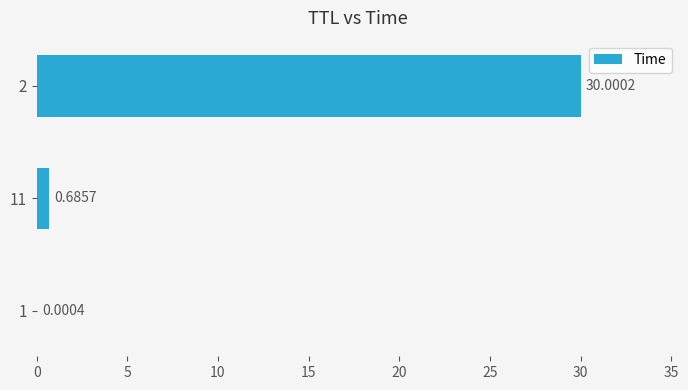

Between 11 and 1, which is larger?

11